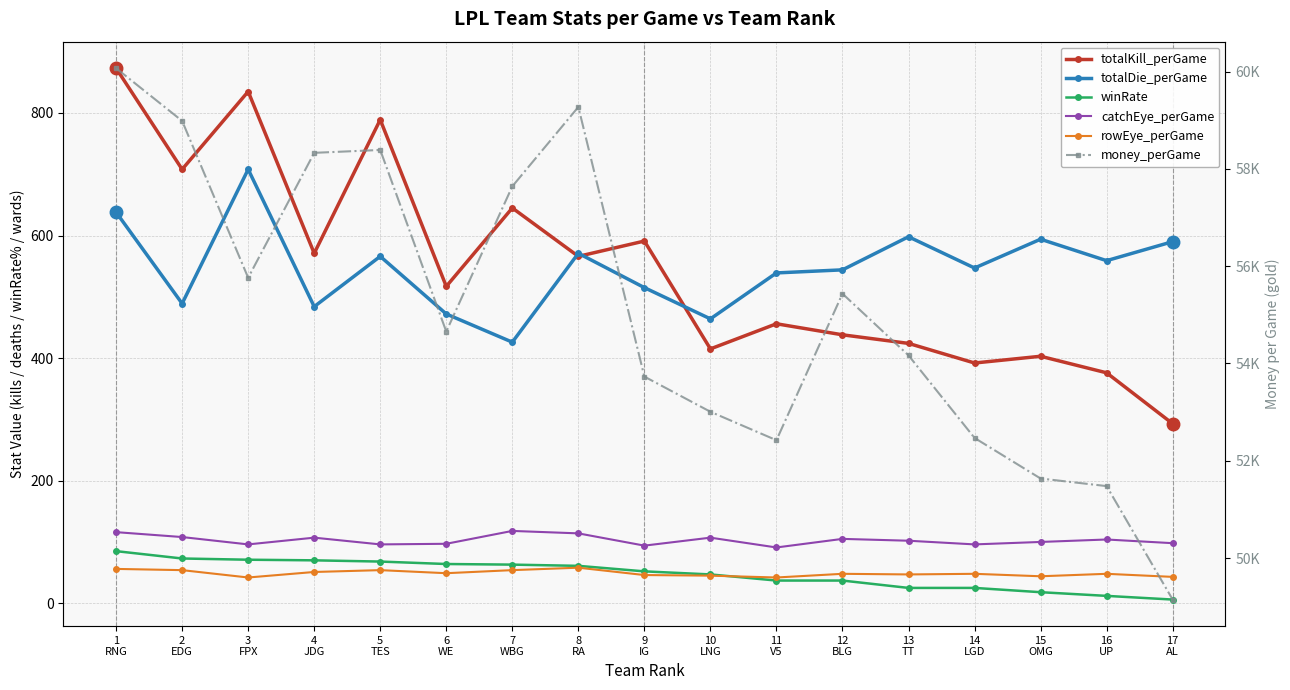

What is the difference between the highest and lowest values at 6
WE?

54607